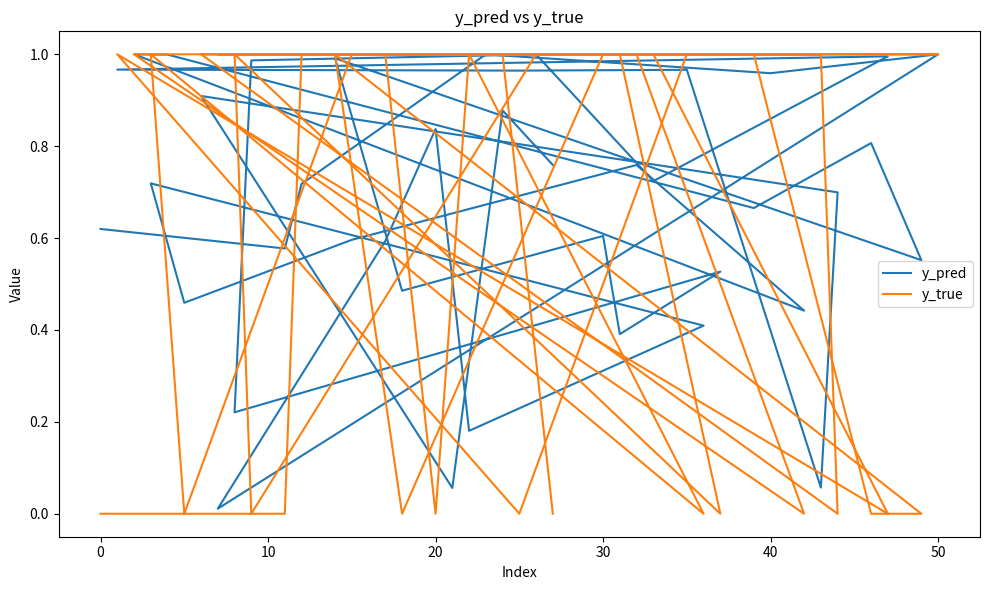

The y_pred series shows 1.7 at 32. True or false?

False